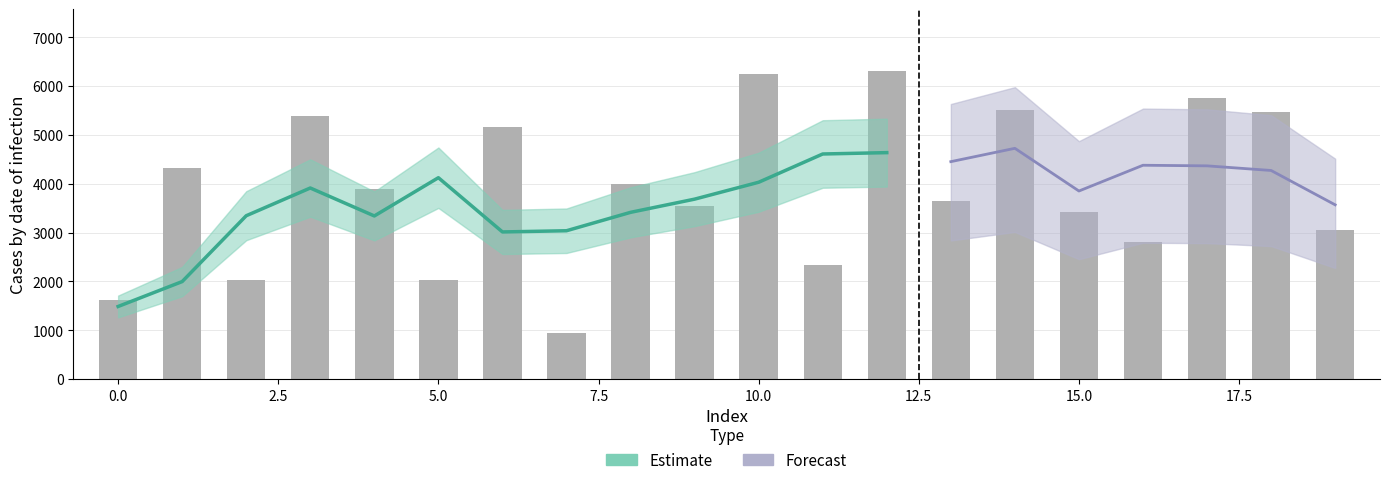

What is the ratio of the value at 14 to the value at 7?

5.8